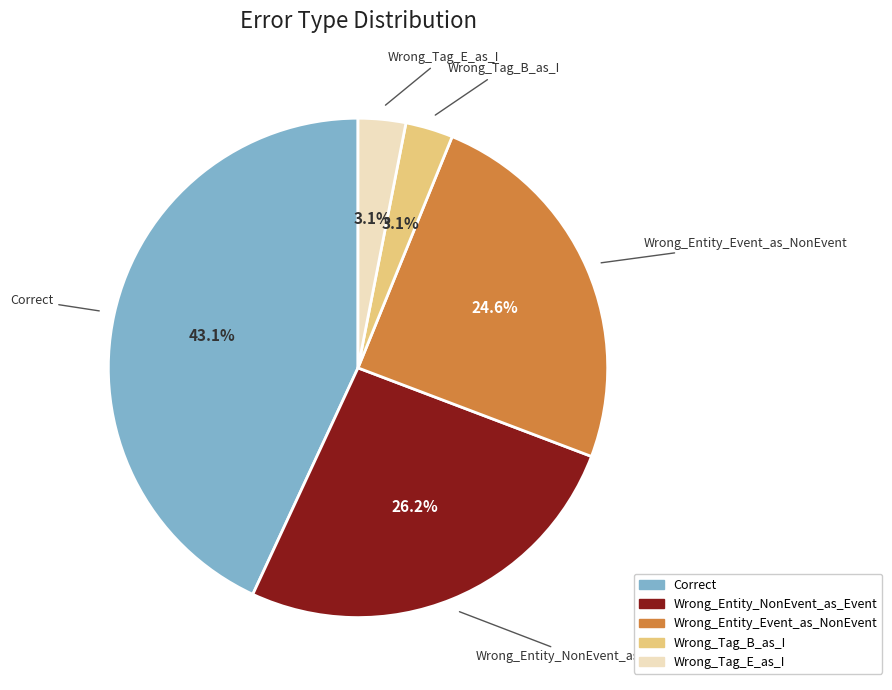

Which has a higher value, Wrong_Entity_Event_as_NonEvent or Wrong_Tag_E_as_I?

Wrong_Entity_Event_as_NonEvent